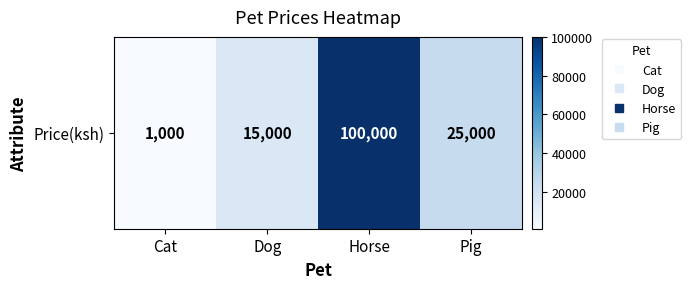

Count the number of values greater than 25000.

1